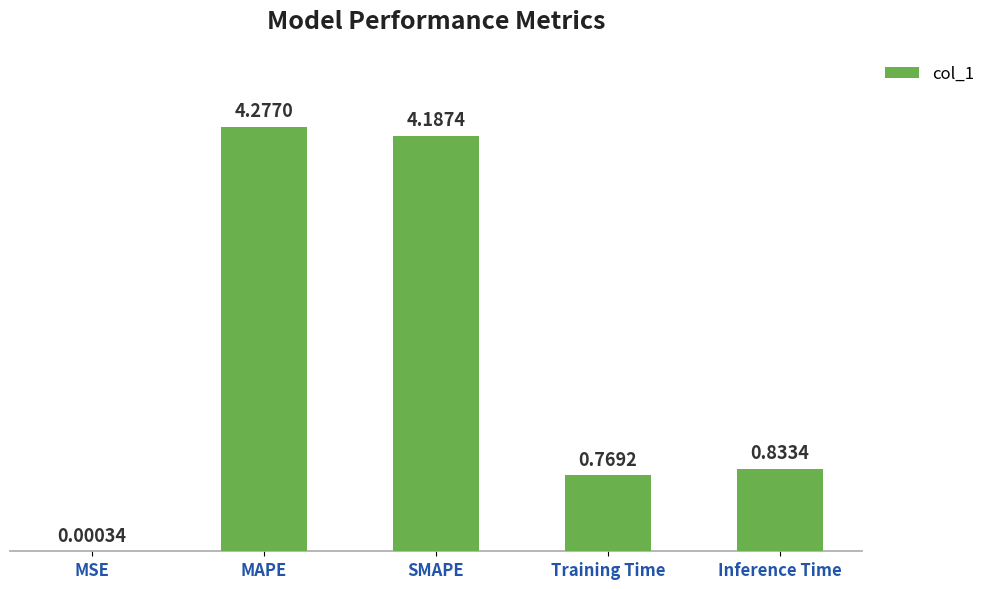

How many categories are shown in the chart?

5